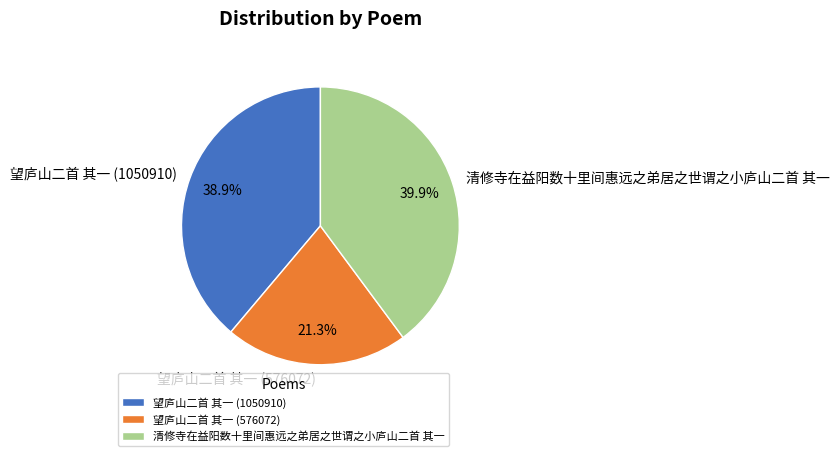

To the nearest percent, what percentage of the pie is 望庐山二首 其一 (1050910)?

39%